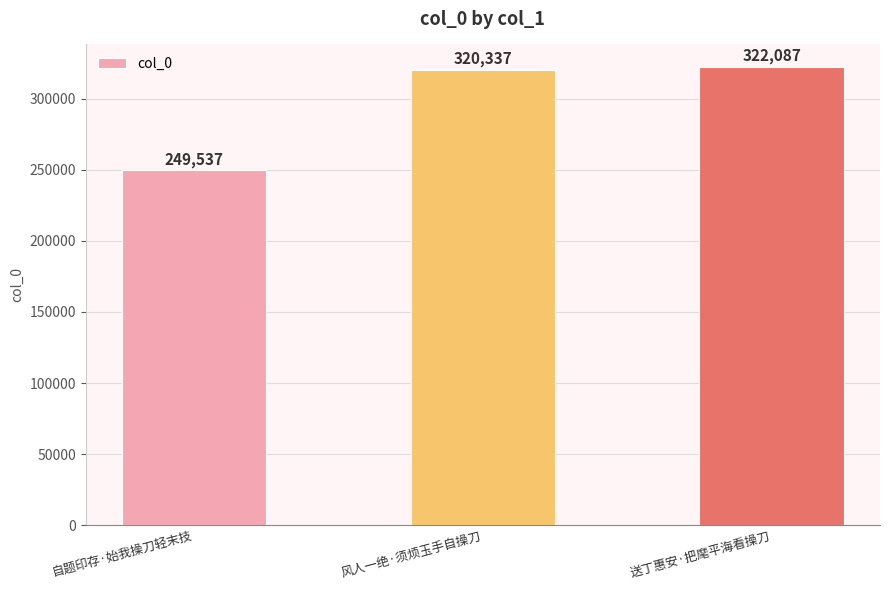

The value at 送丁惠安·把麾平海看操刀 is 515786. True or false?

False